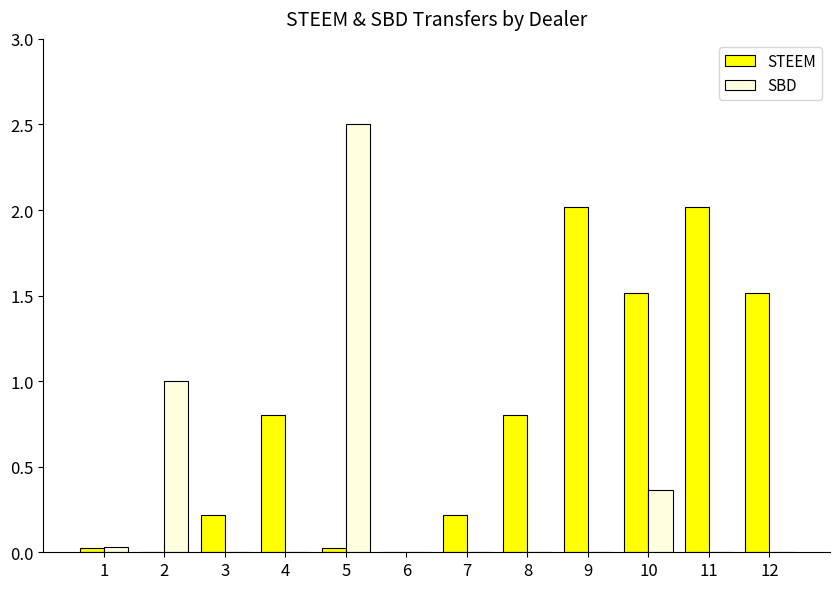

Which series changed the most between 8 and 9?

STEEM